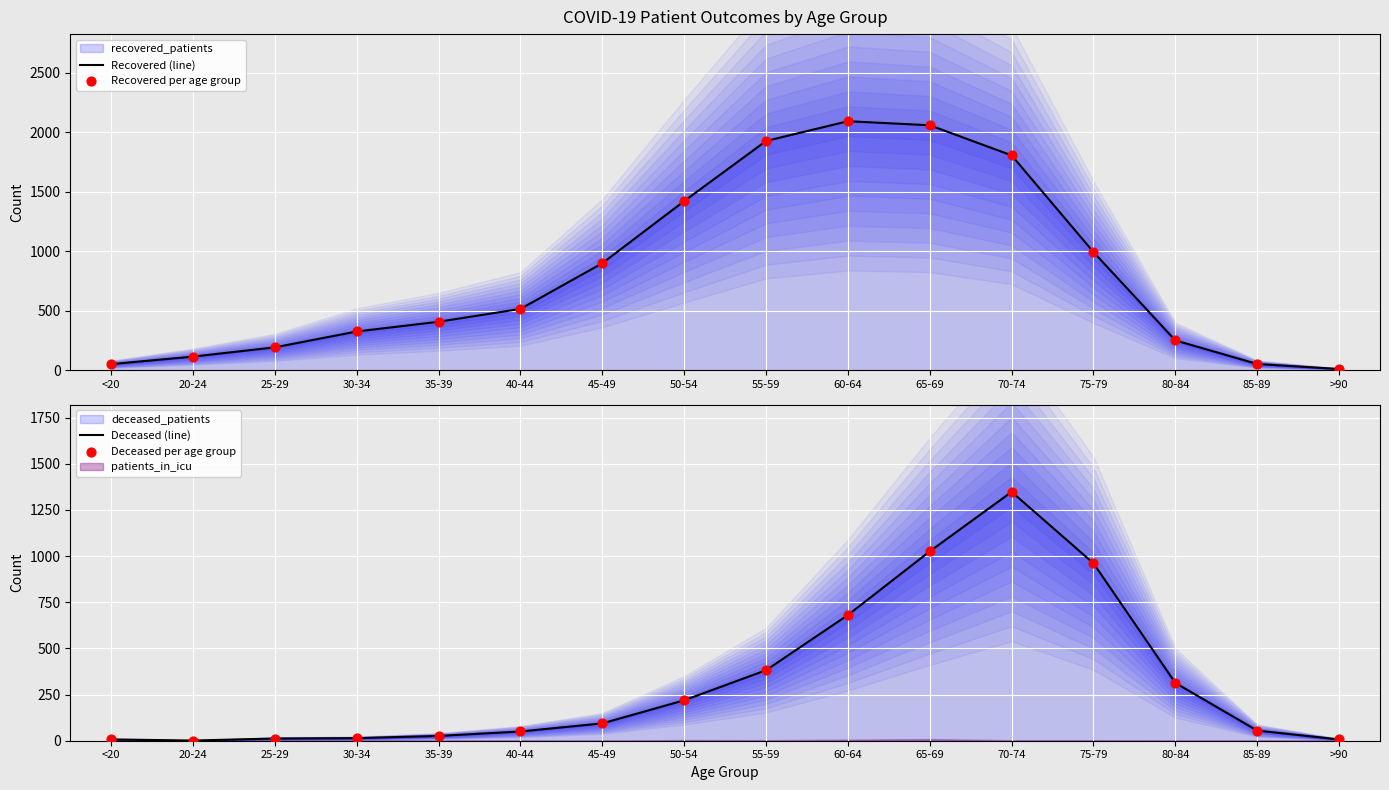

Which series has the largest total across all categories?

Recovered (line)